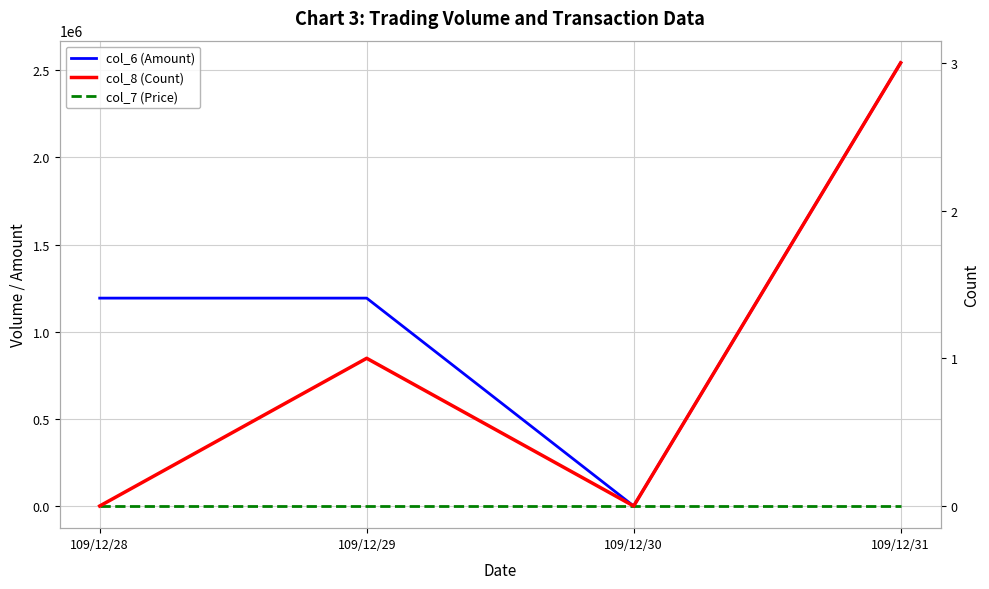

True or false: col_6 (Amount) has a value of 377482 at 109/12/28.

False